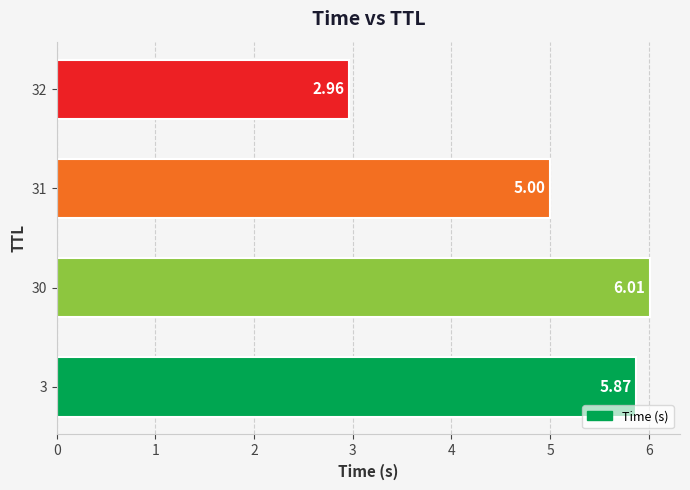

What is the difference between the second highest and second lowest values?

0.9